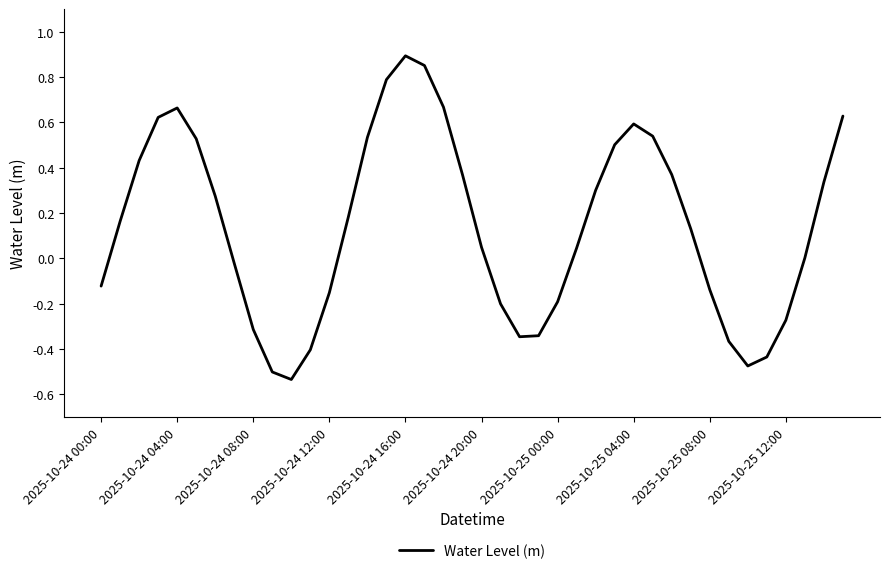

What is the difference between the maximum and minimum values?

1.4